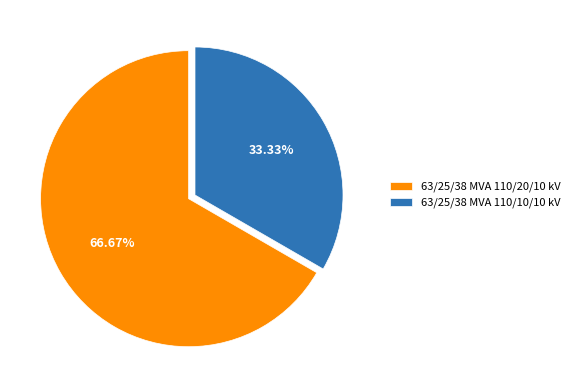

Rank the categories by value from lowest to highest.

63/25/38 MVA 110/10/10 kV, 63/25/38 MVA 110/20/10 kV